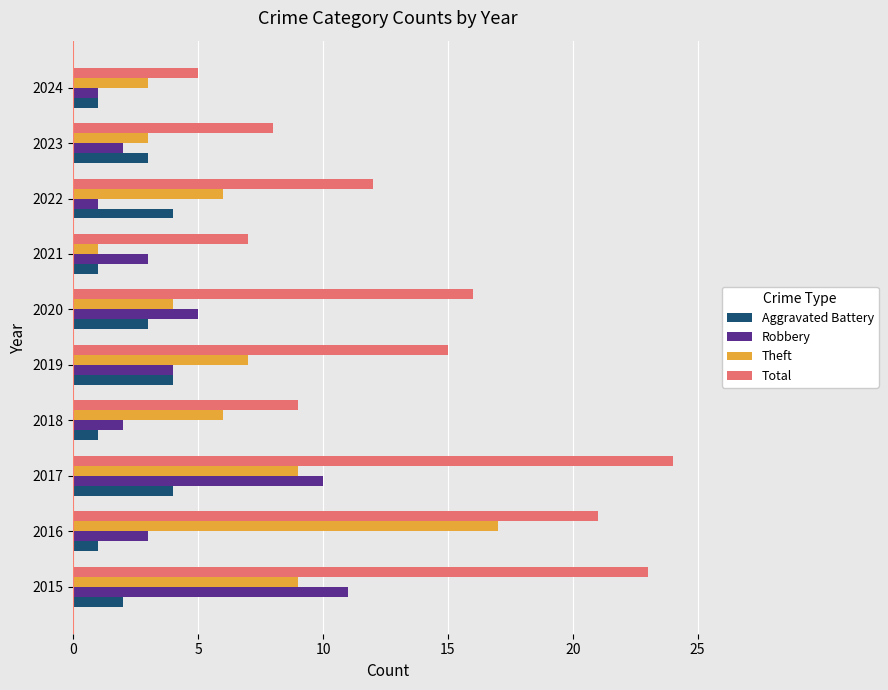

Which series has the largest range (max minus min)?

Total